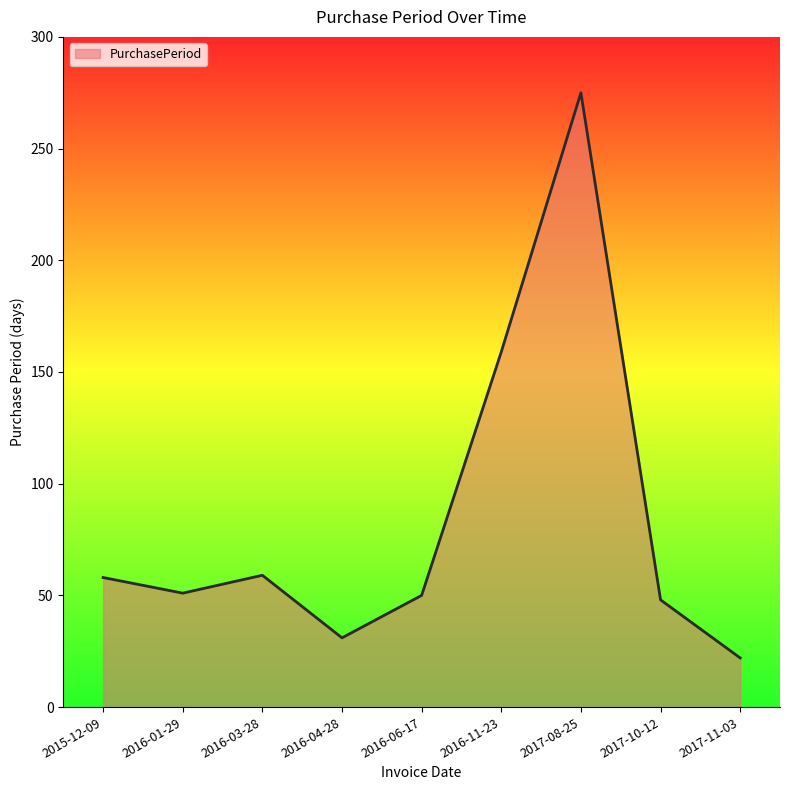

What is the change in value from 2017-10-12 to 2017-11-03?

-26